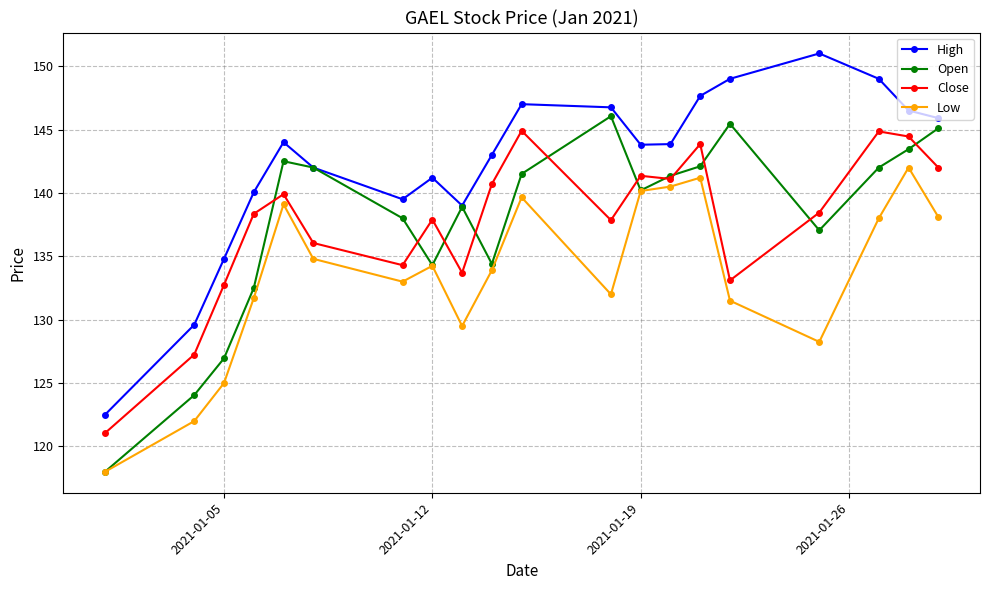

How many interior local valleys does the Open series have?

4